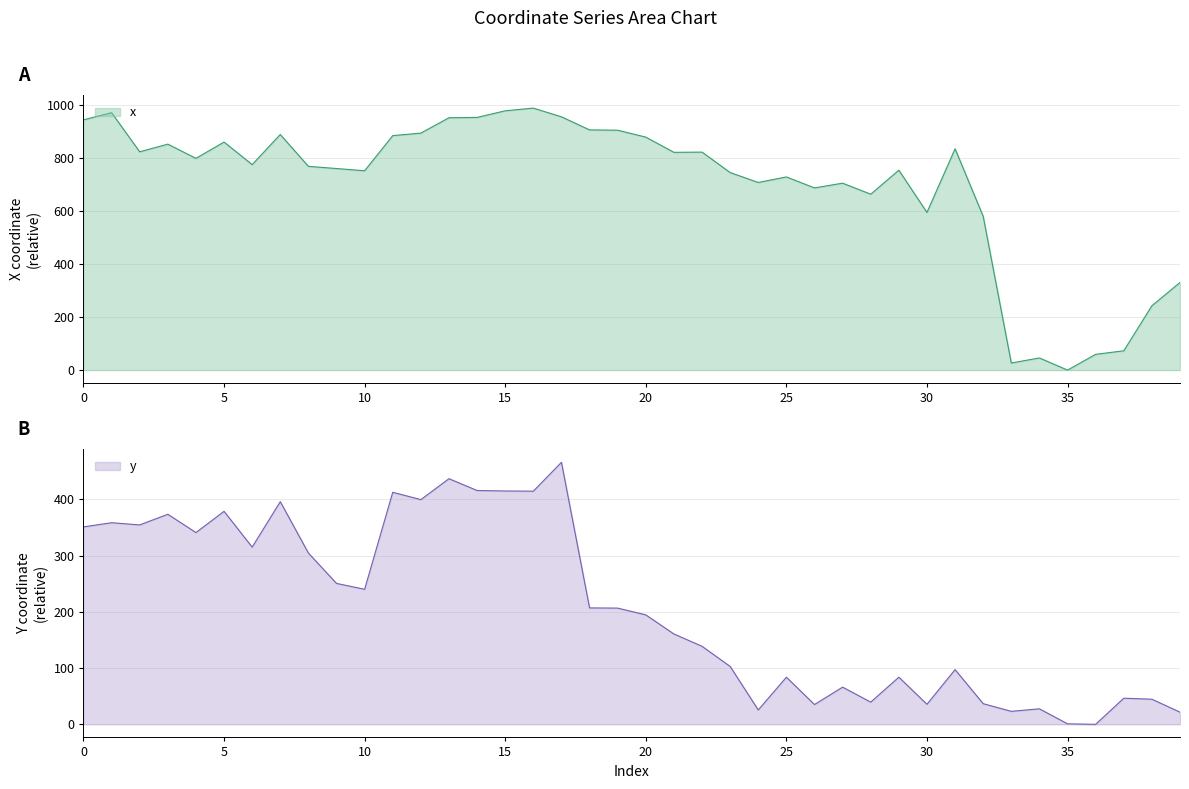

What is the sum of all y values?

8303.8